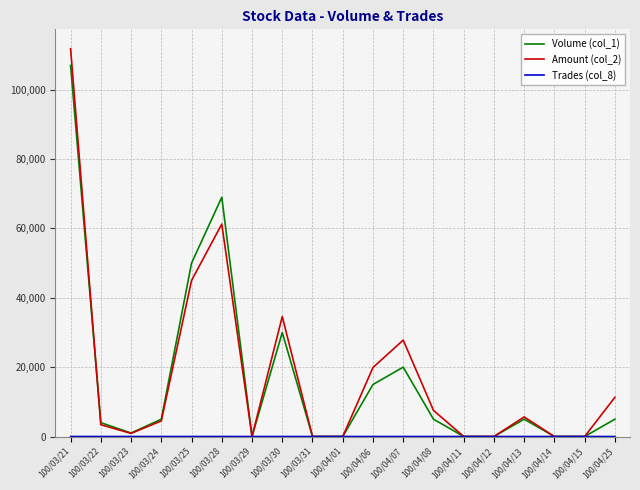

Which label corresponds to the largest value in the chart?

100/03/21